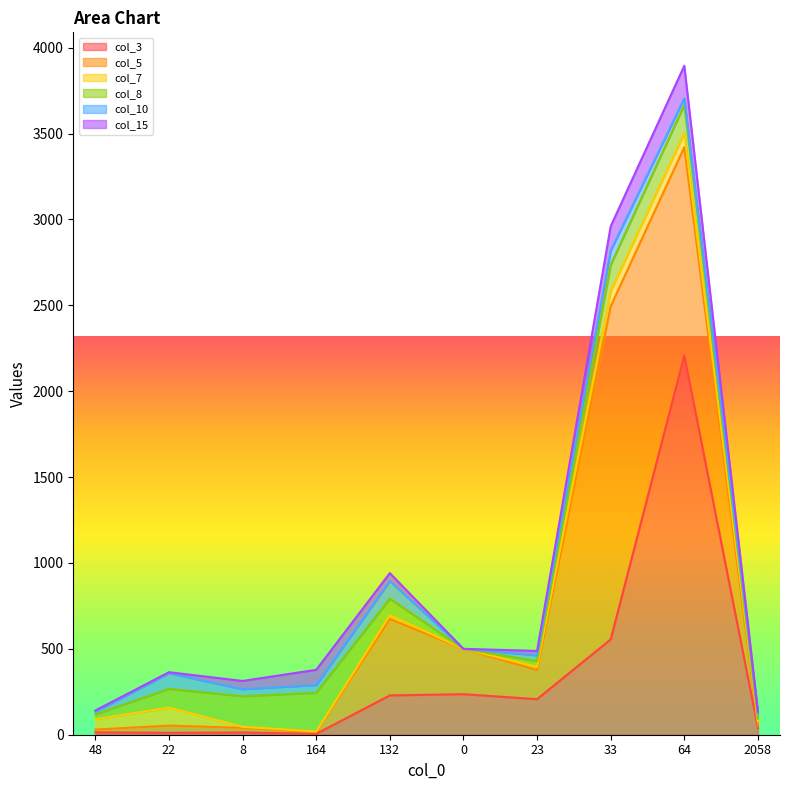

Is it true that col_3 equals 236 at 0?

True